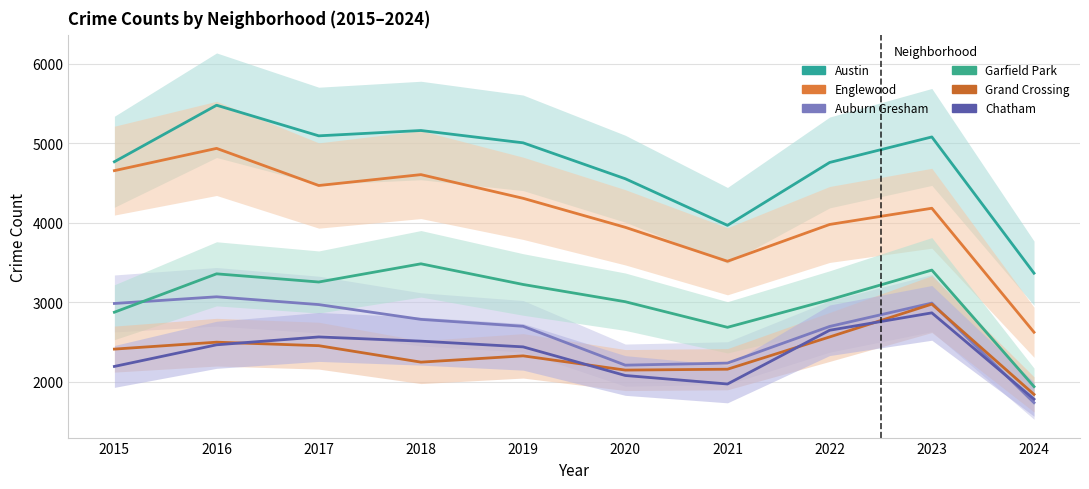

What is the minimum value for Garfield Park?

1941